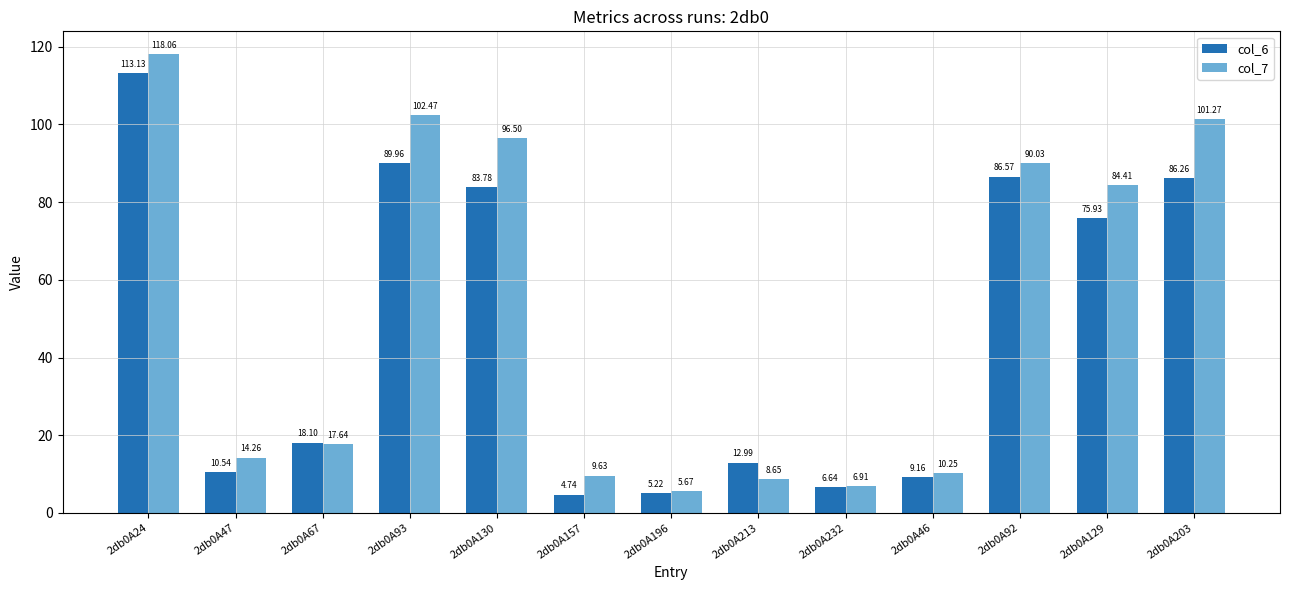

What is the average value of the col_7 series?

51.2